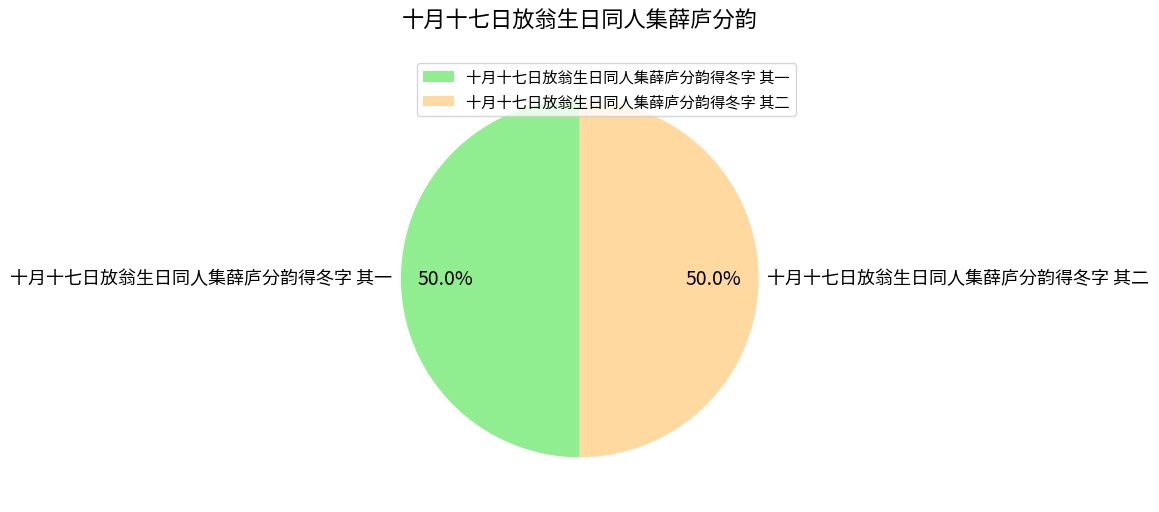

What percentage is NOT represented by 十月十七日放翁生日同人集薛庐分韵得冬字 其一?

50.0%